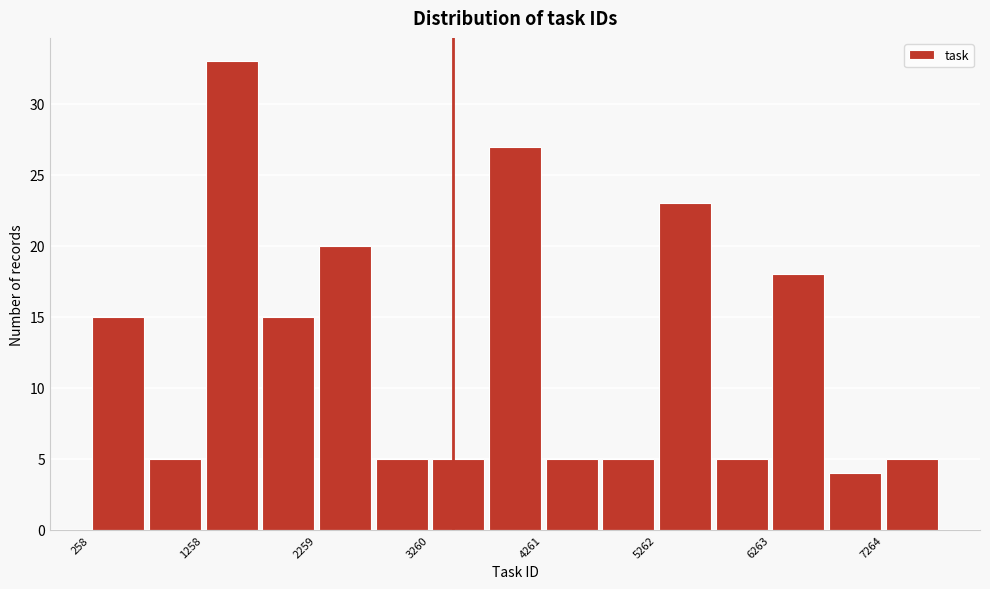

Read against the x-axis, roughly where is the centre of the tallest bar?

1600